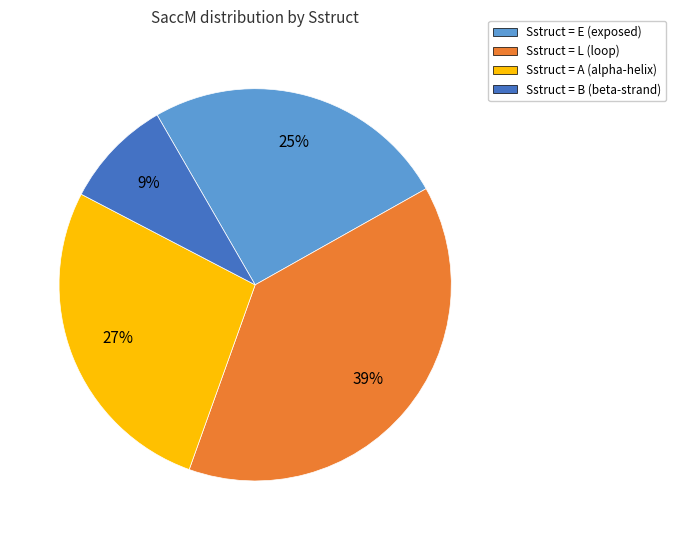

Is there a majority slice in this chart?

No